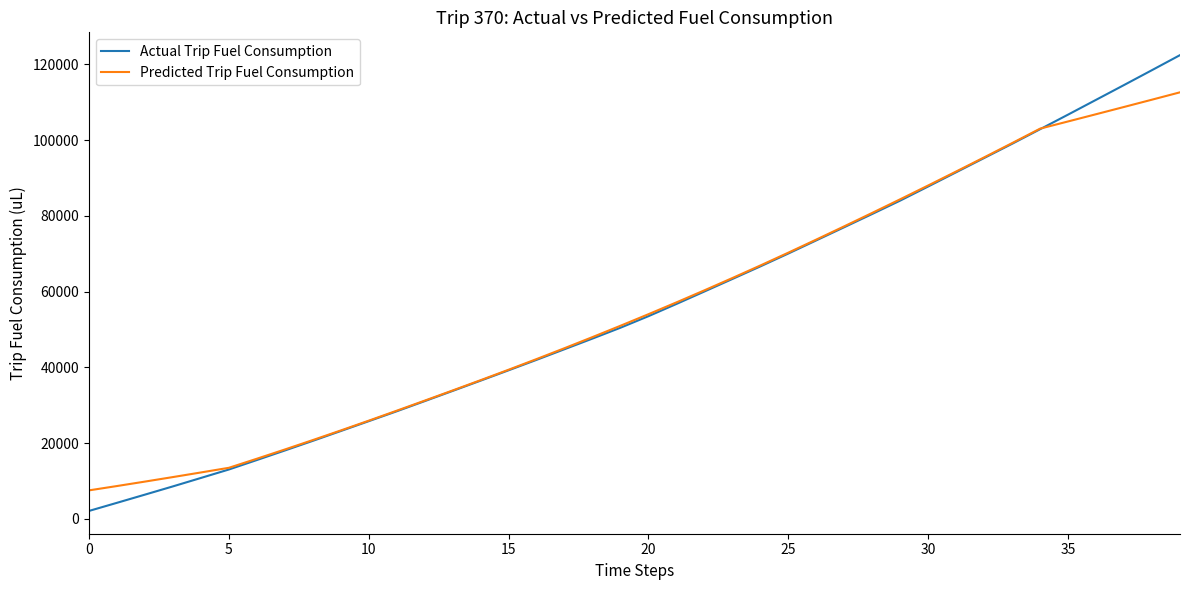

Which series has the largest range (max minus min)?

Actual Trip Fuel Consumption